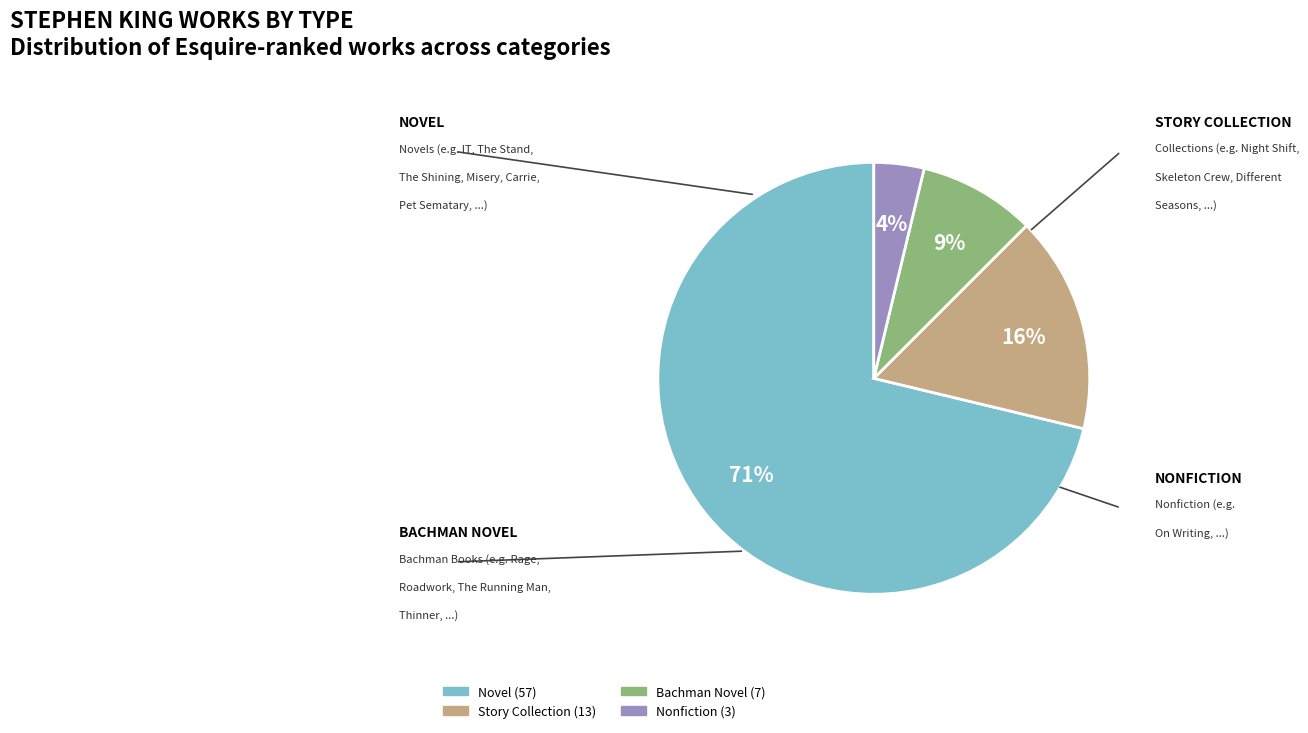

Combined, do Story Collection and Nonfiction account for over 50%?

No